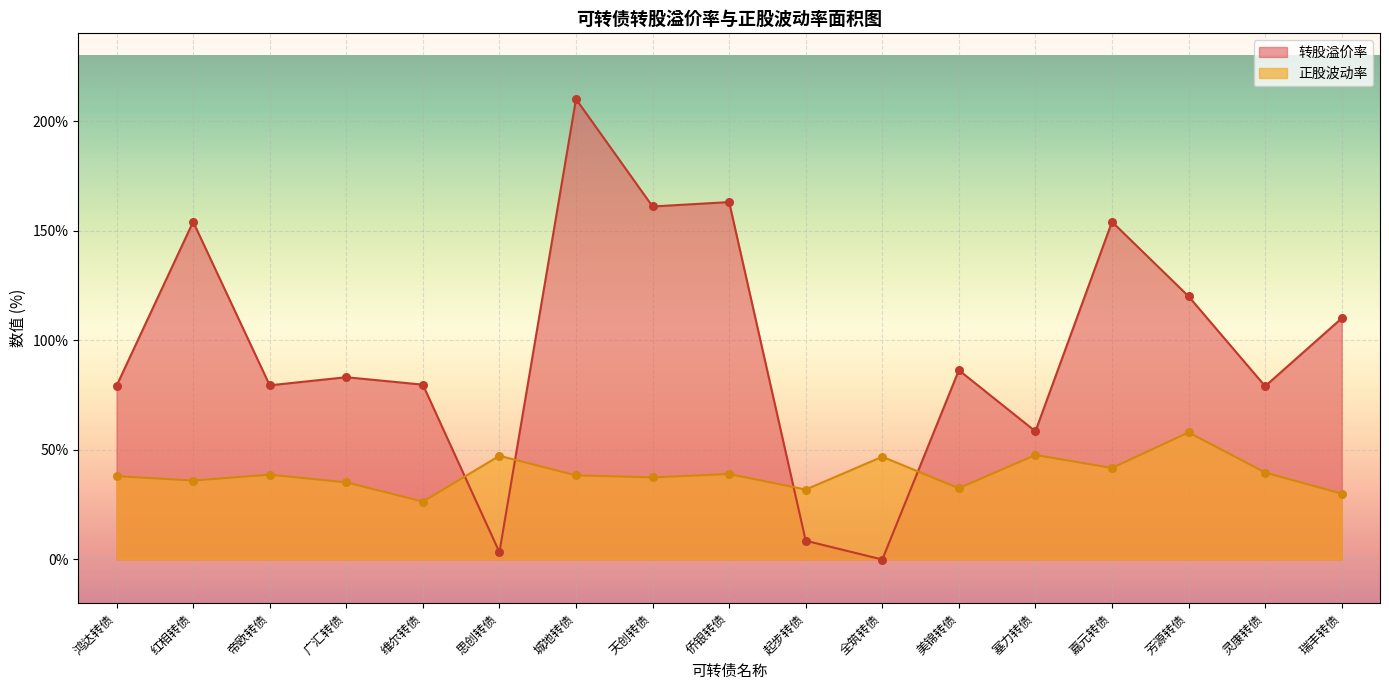

At which category is the sum across all series the highest?

城地转债